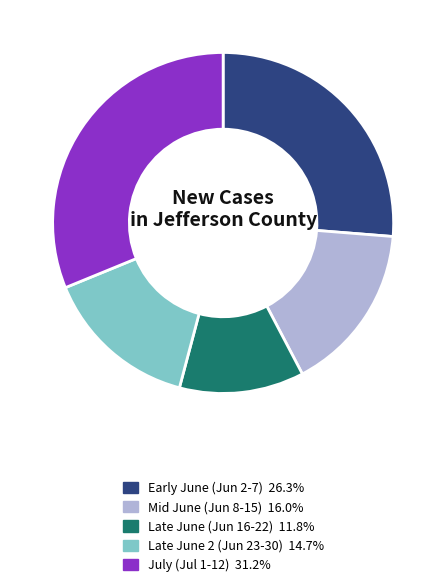

What is the ratio of the value at Early June (Jun 2-7) 26.3% to the value at Mid June (Jun 8-15) 16.0%?

1.6